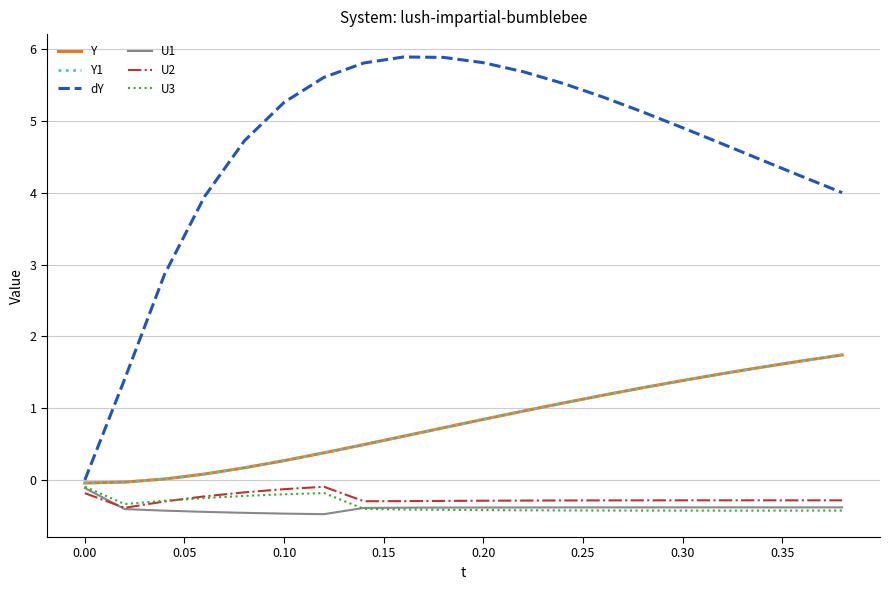

Does the chart have visible grid lines?

Yes